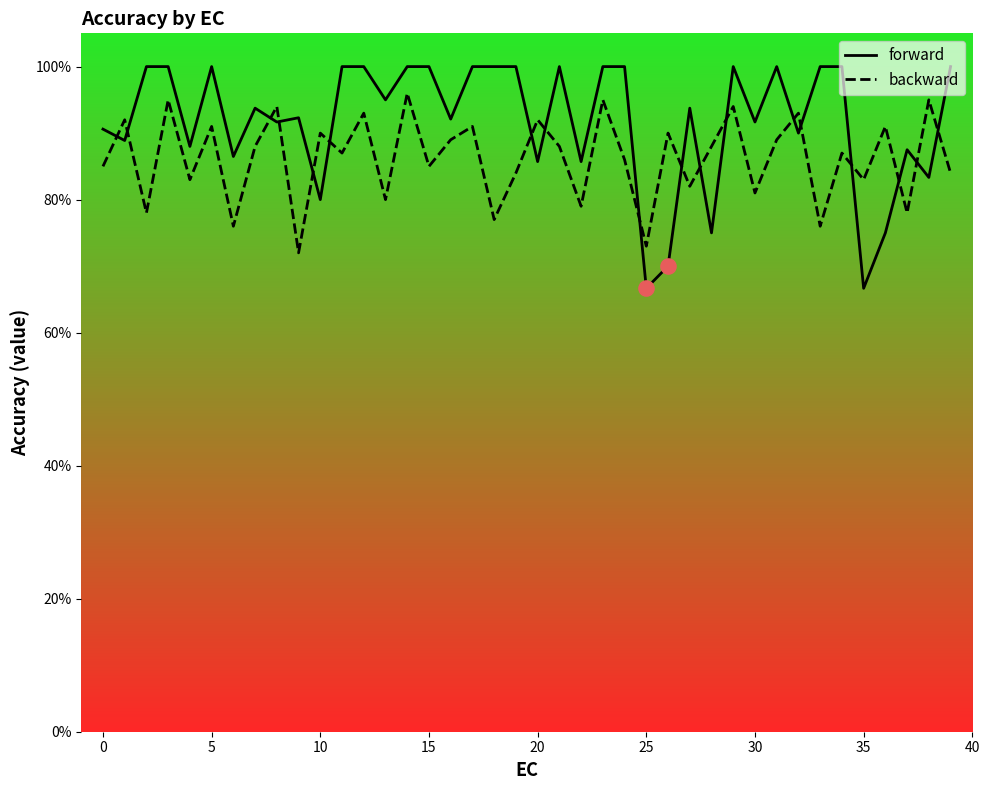

At how many categories does at least one series exceed 0?

40